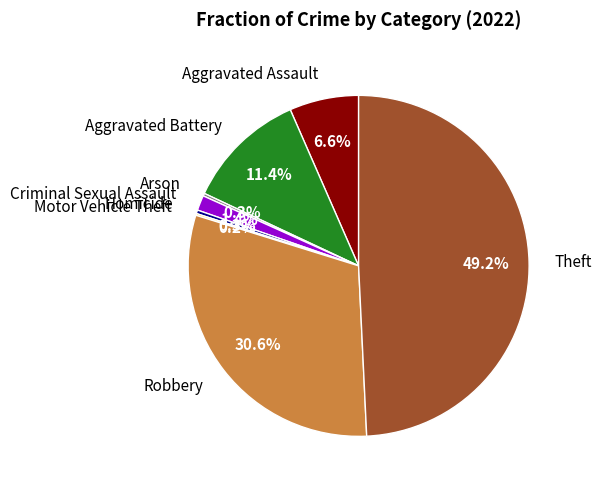

Which has a higher value, Theft or Robbery?

Theft